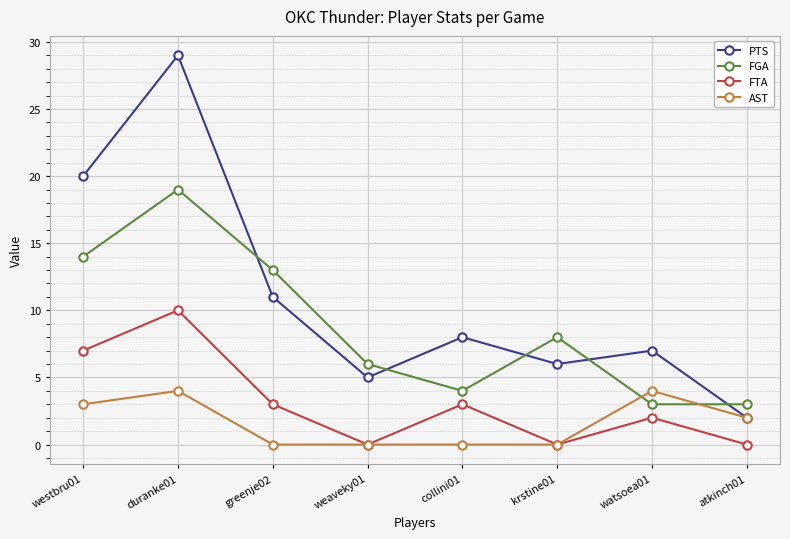

How many values in the PTS series are below 8?

4